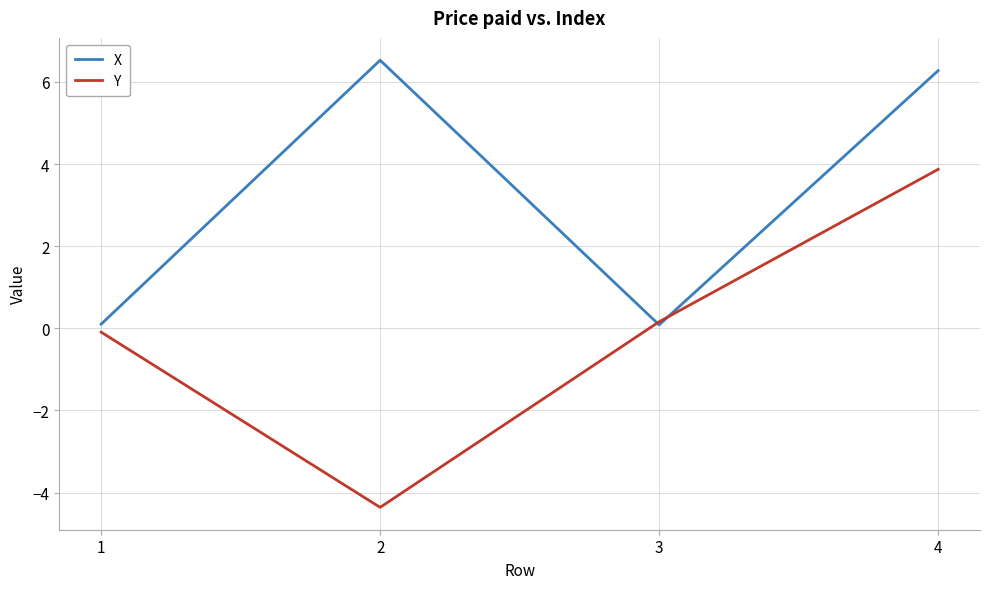

Between which two adjacent categories do X and Y first intersect?

2 and 3